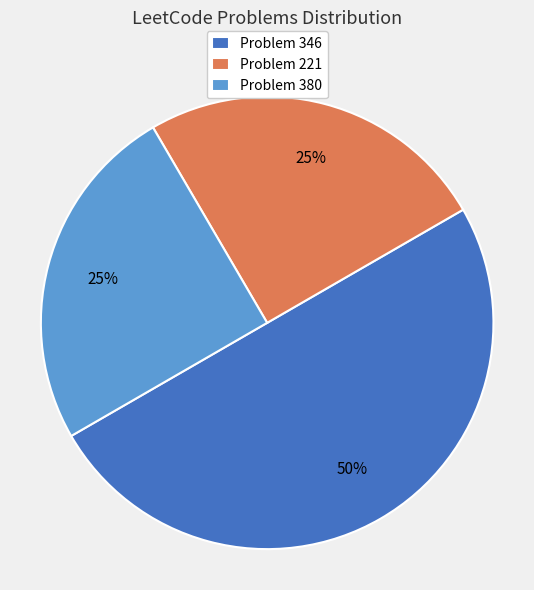

Combined, do Problem 346 and Problem 221 account for over 50%?

Yes